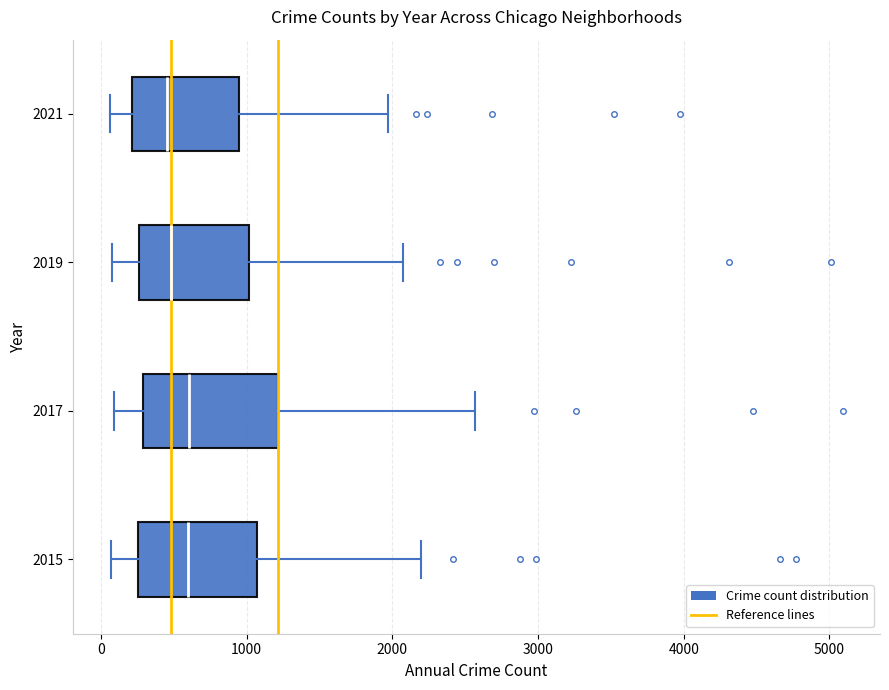

Reading bottom to top, read every box against the x-axis: the position of its median line, the range the box covers, and the ends of its whiskers. The values are not printed on the chart, so give them approximately, as read against the axis.

2015: median 600, box 300 to 1100, whiskers 100 to 2200
2017: median 600, box 300 to 1200, whiskers 100 to 2600
2019: median 500, box 300 to 1000, whiskers 100 to 2100
2021: median 500, box 200 to 1000, whiskers 100 to 2000